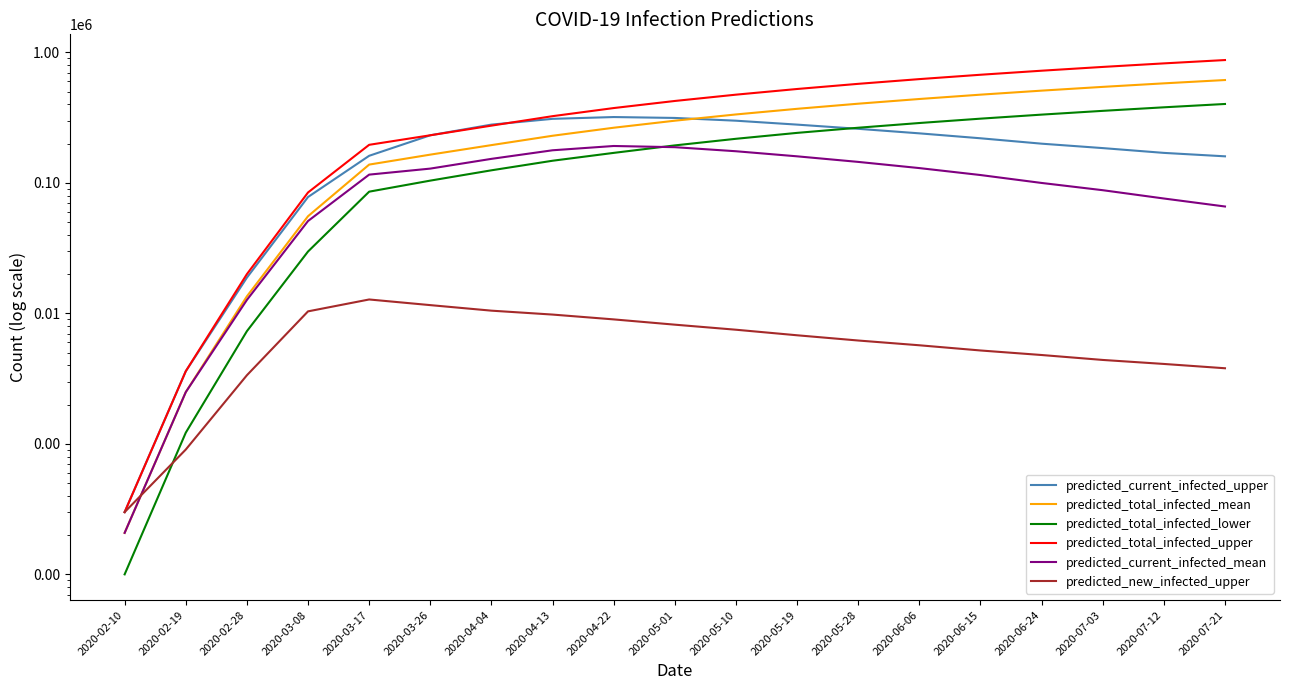

What is the greatest value displayed?

875000